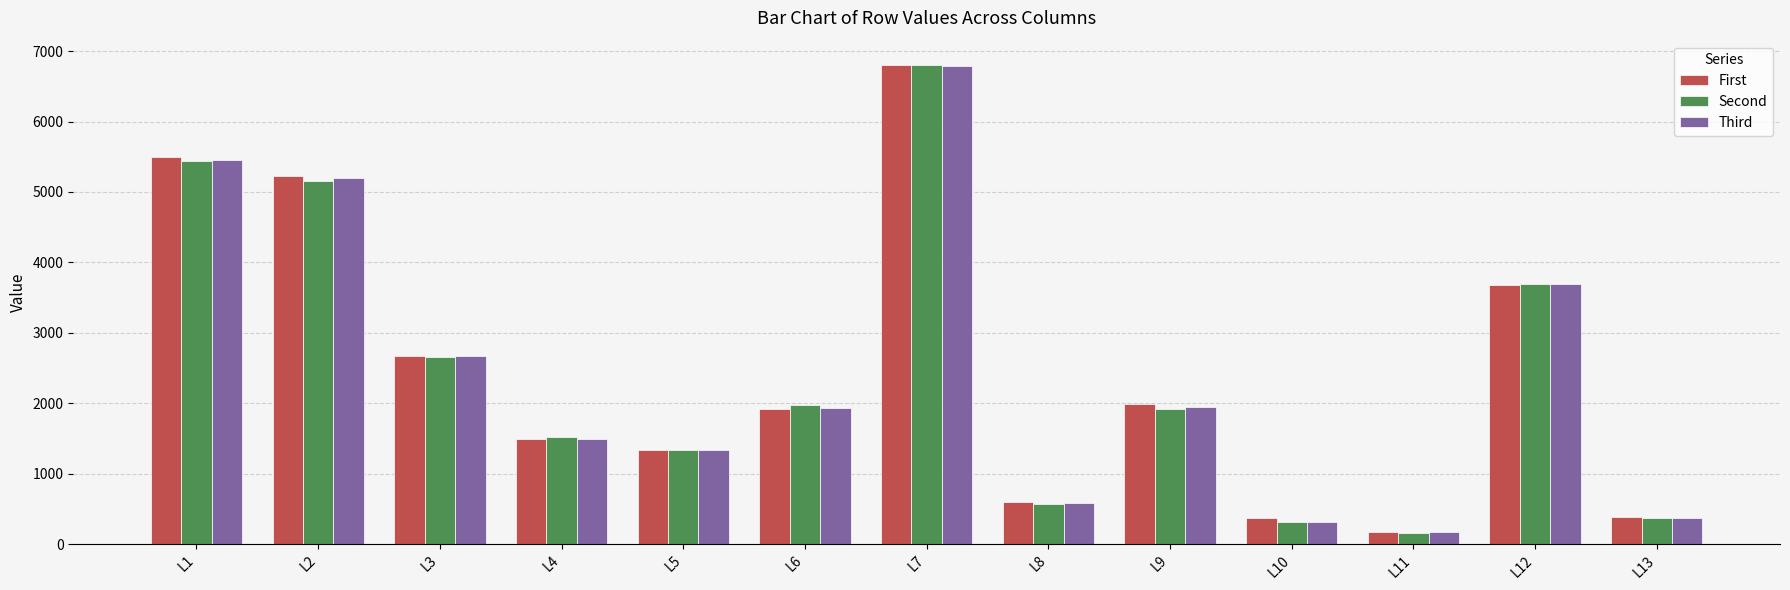

What is the minimum value for Second?

158